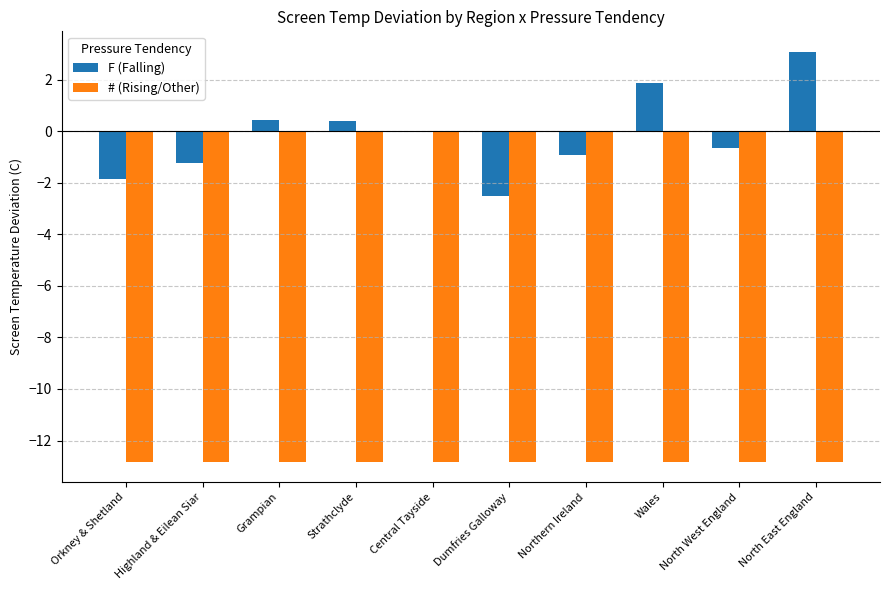

Which series has the largest total across all categories?

F (Falling)